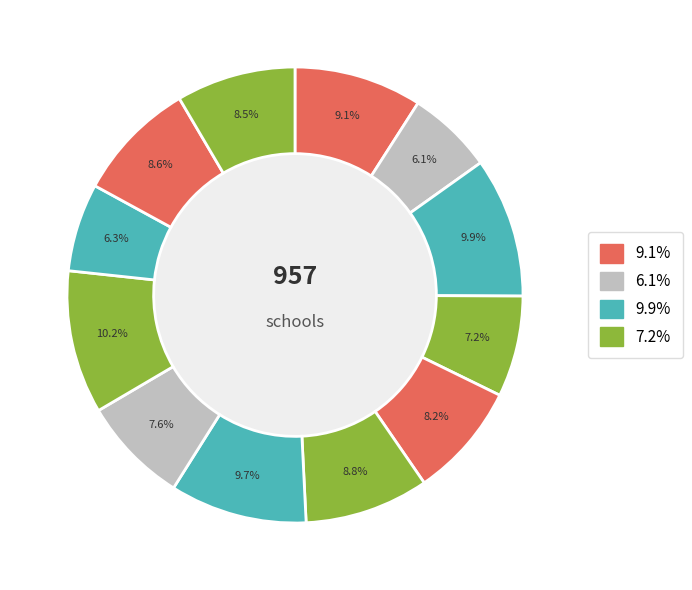

How many slices are in this pie chart?

12